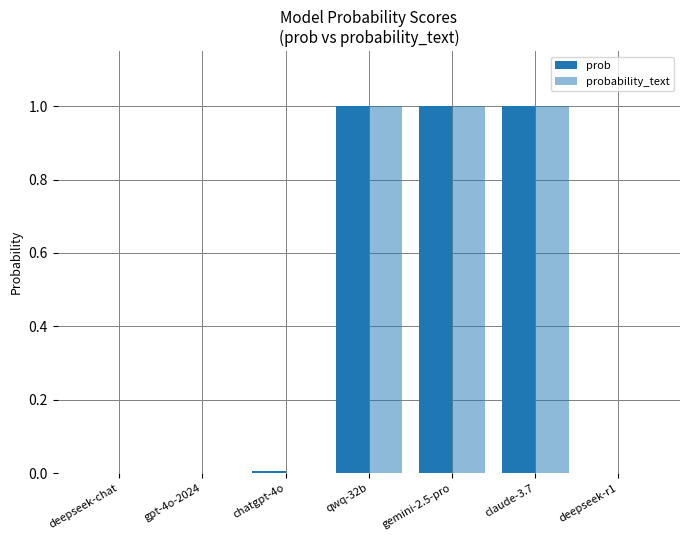

Which series has the largest total across all categories?

prob